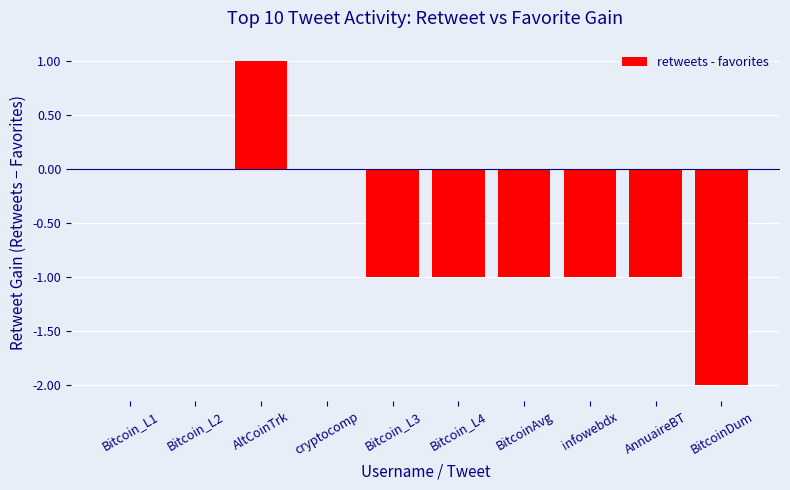

How many distinct data groups are displayed?

1